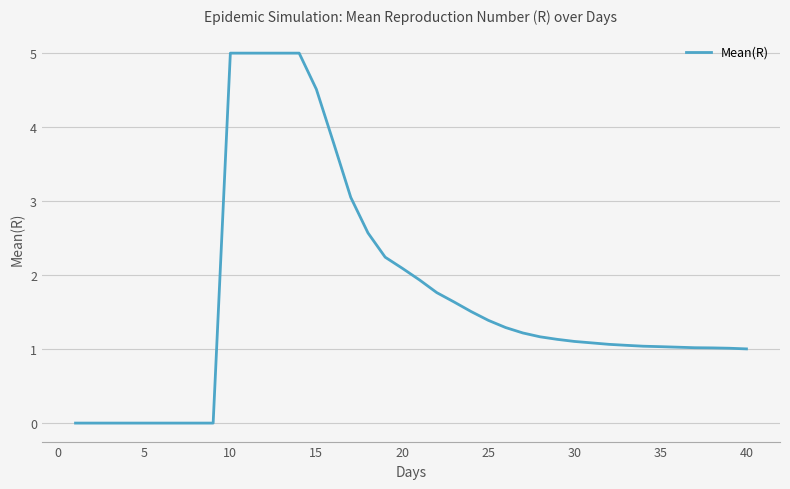

What is the difference between the maximum and minimum values?

5.0